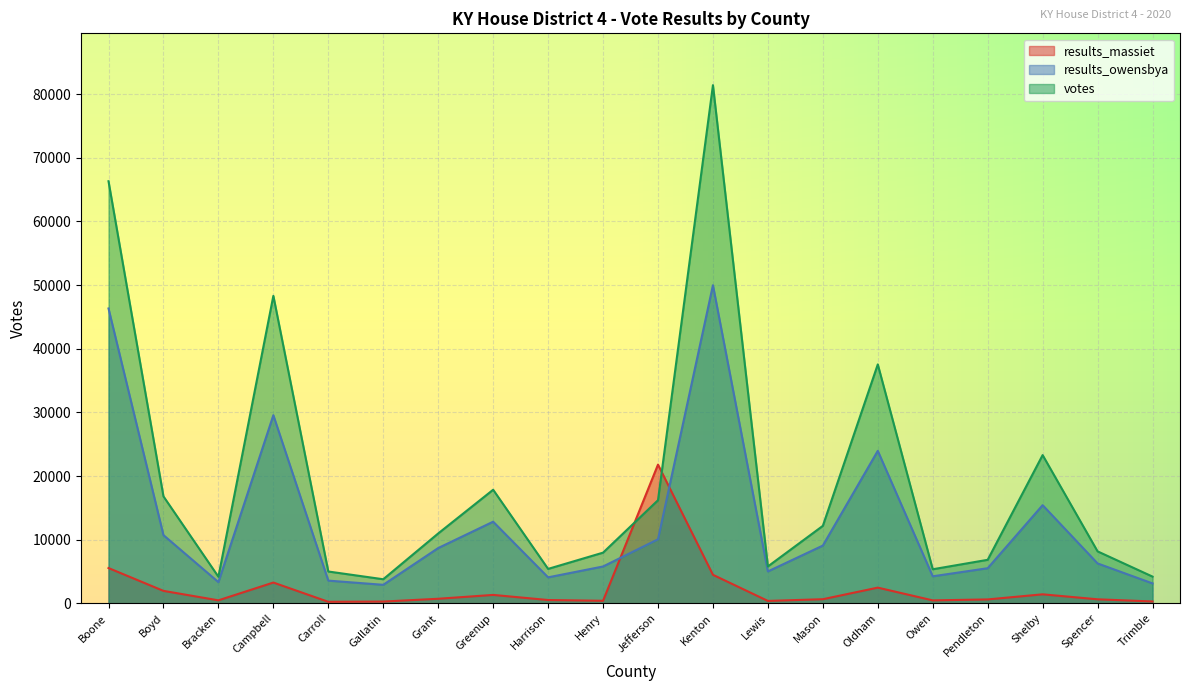

How many lines are shown in the chart?

3